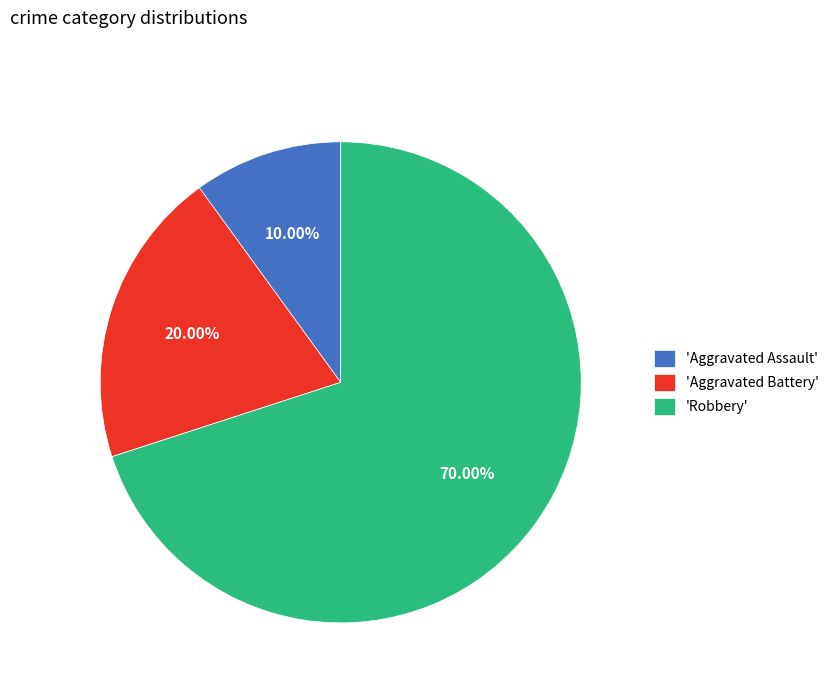

Between 'Robbery' and 'Aggravated Assault', which is larger?

'Robbery'